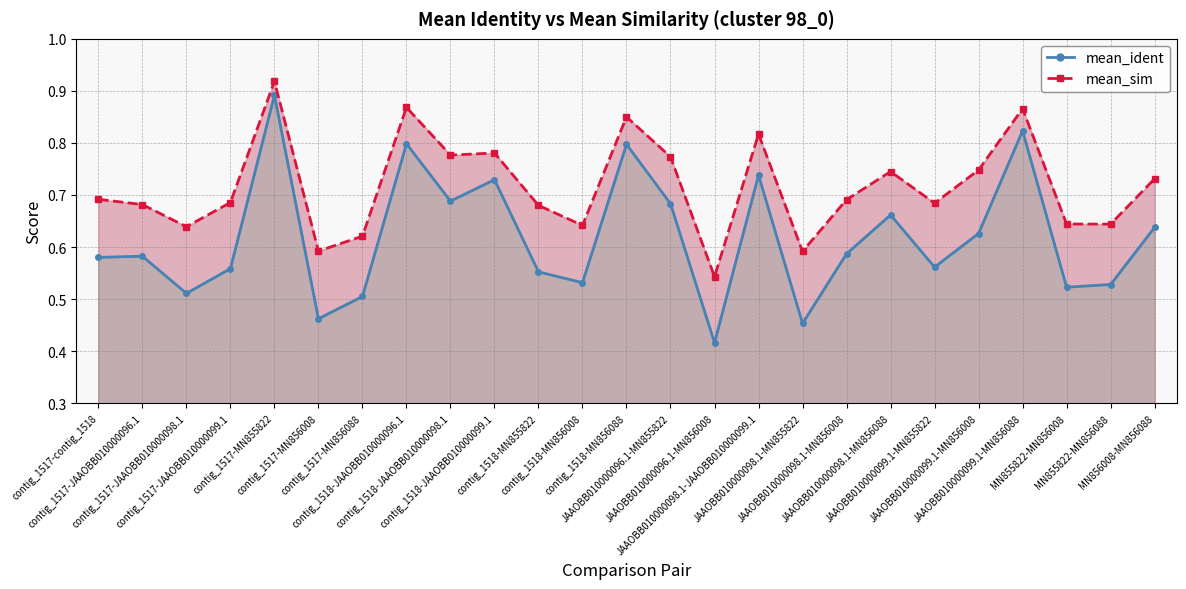

What is the sum of all mean_sim_line values?

17.9